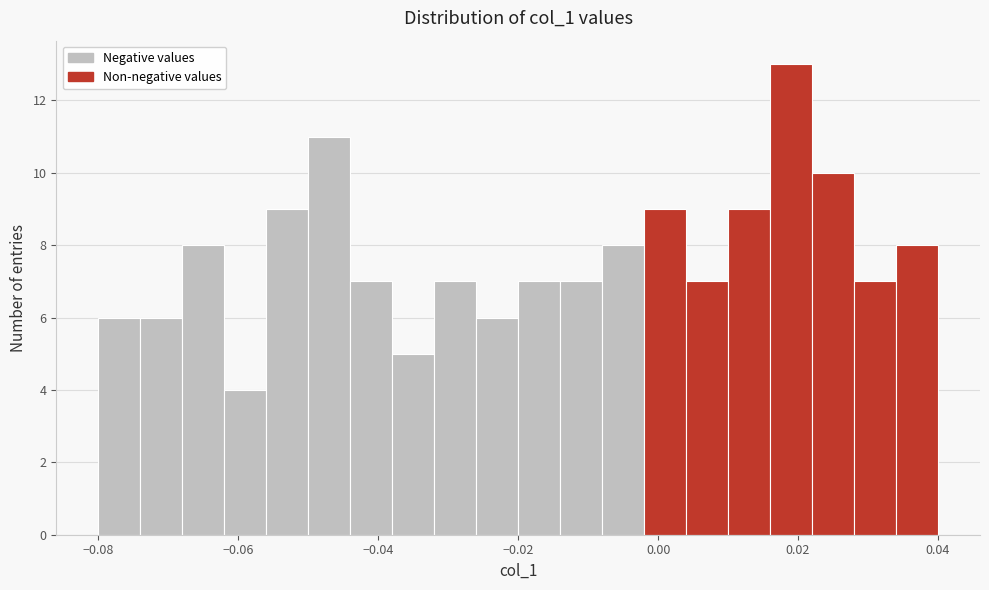

Around what value on the x-axis is the tallest bar? Give the approximate position of its centre, as read against the axis.

0.020